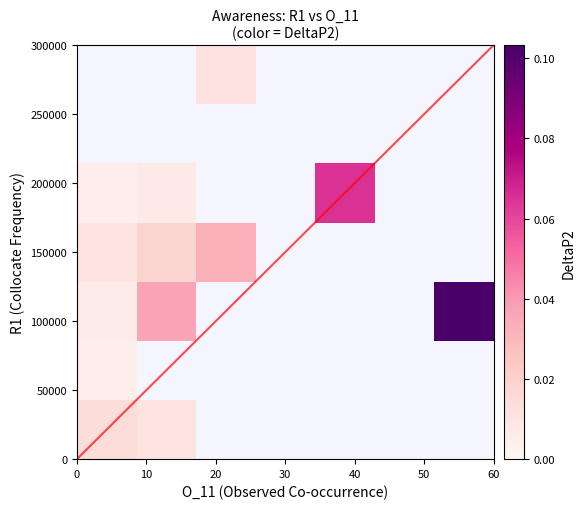

How many data points does each series have?

7